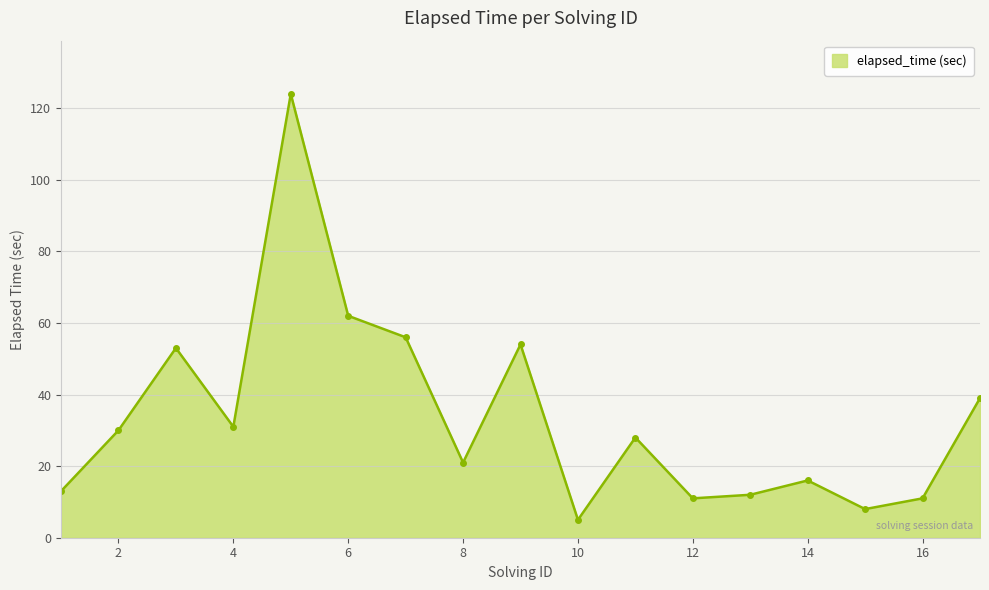

What is the minimum value shown in the chart?

5